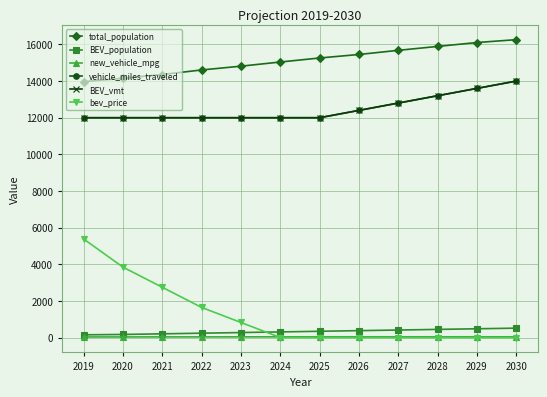

What is the average value of the BEV_population series?

324.2